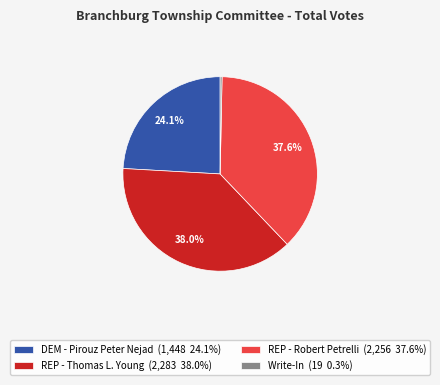

Is the sum of Write-In (19 0.3%) and DEM - Pirouz Peter Nejad (1,448 24.1%) greater than half?

No